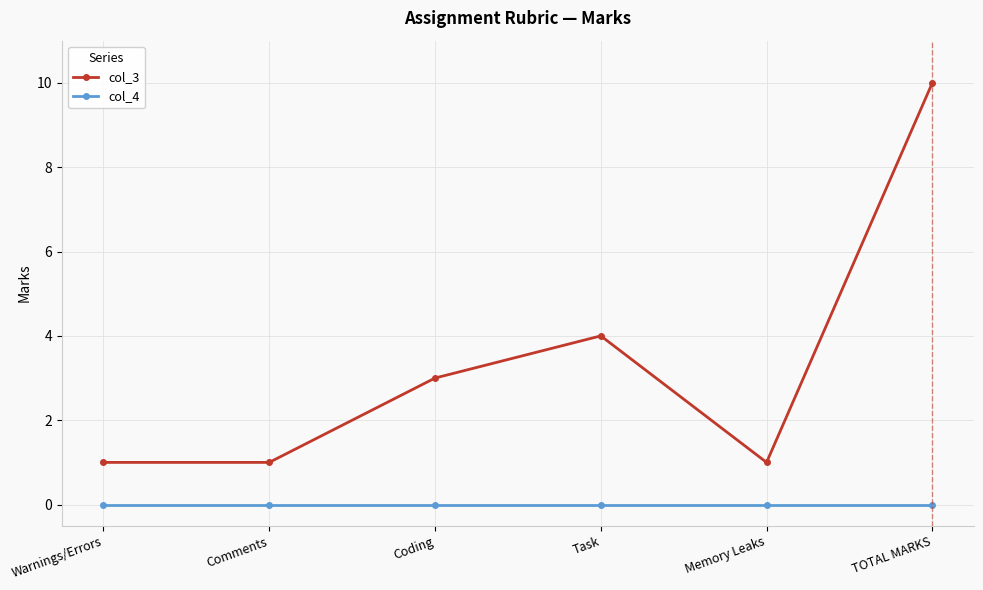

List the series in order of their peak value, lowest first.

col_4, col_3